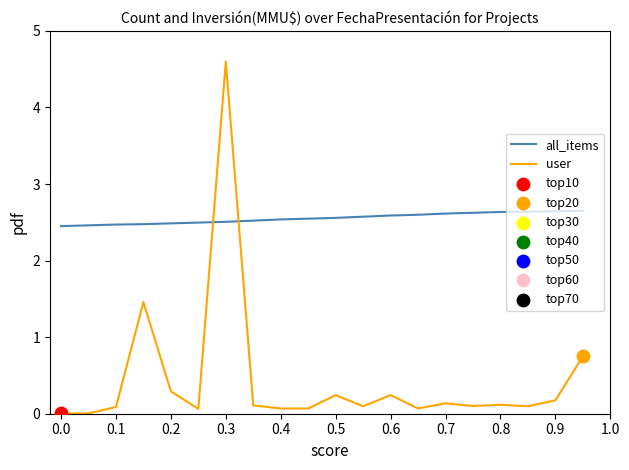

Which series has the widest spread of values?

user